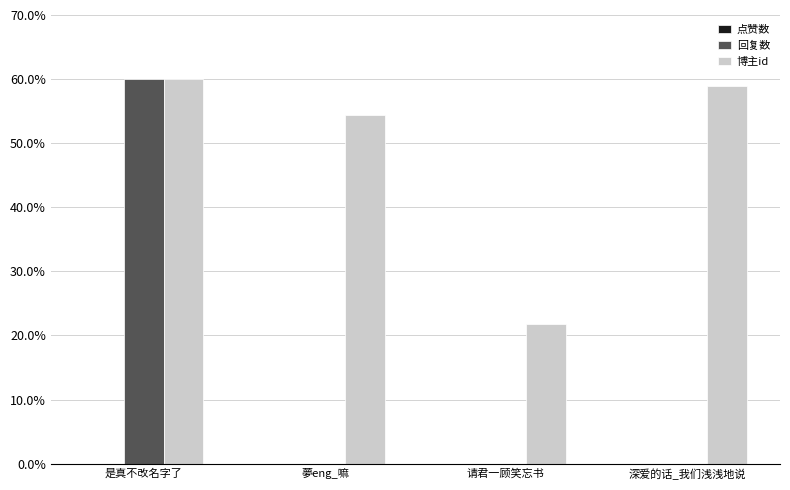

Which category has the highest value in the 回复数 series?

是真不改名字了